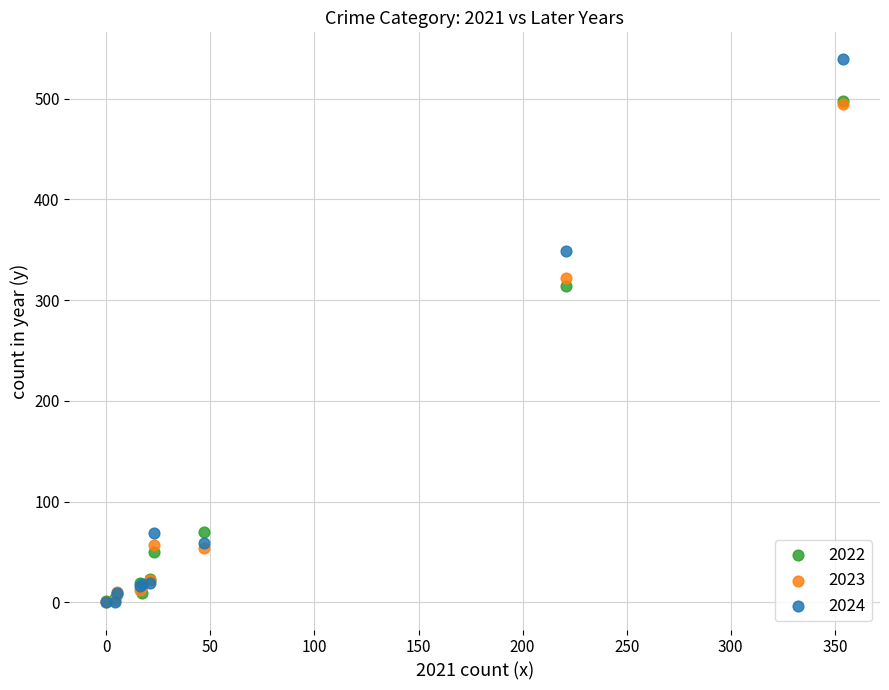

What are all the series names shown in the legend?

2022, 2023, 2024